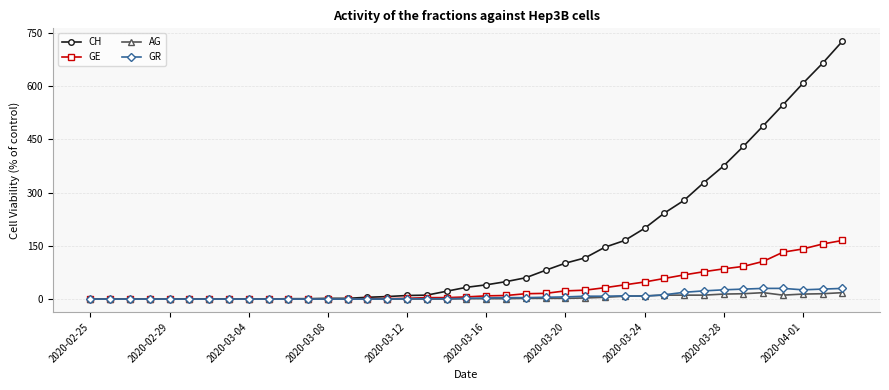

Which series has the largest total across all categories?

CH